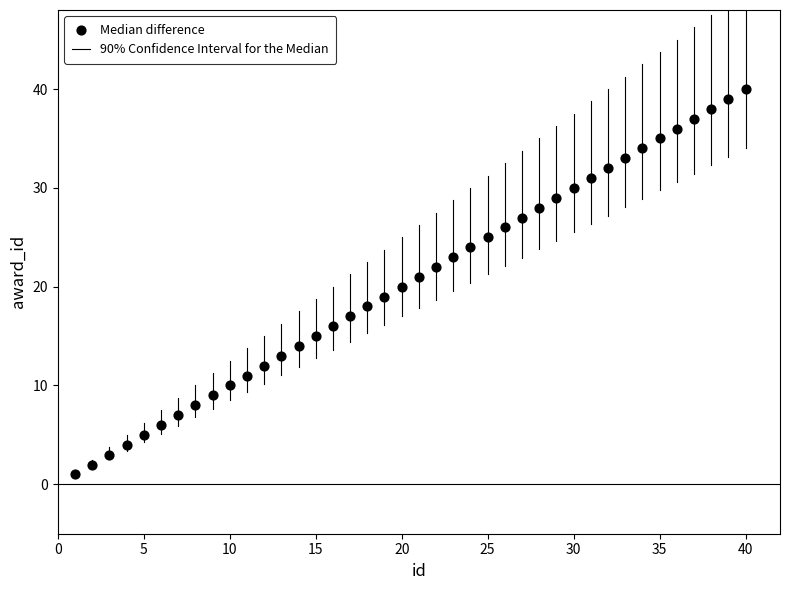

What is the range of Y values (max minus min)?

39